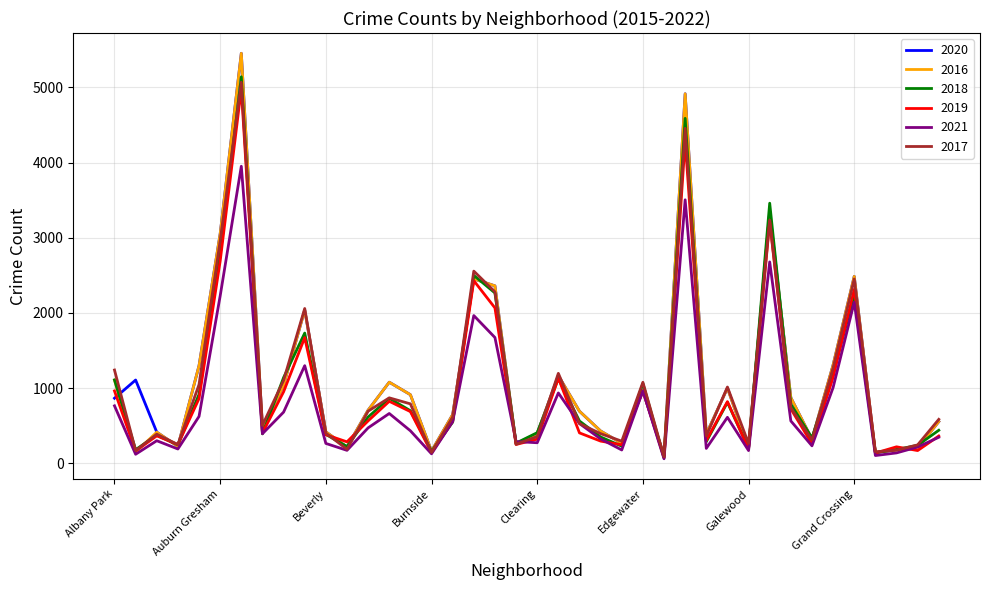

Is this an area chart (filled region under the line)?

No